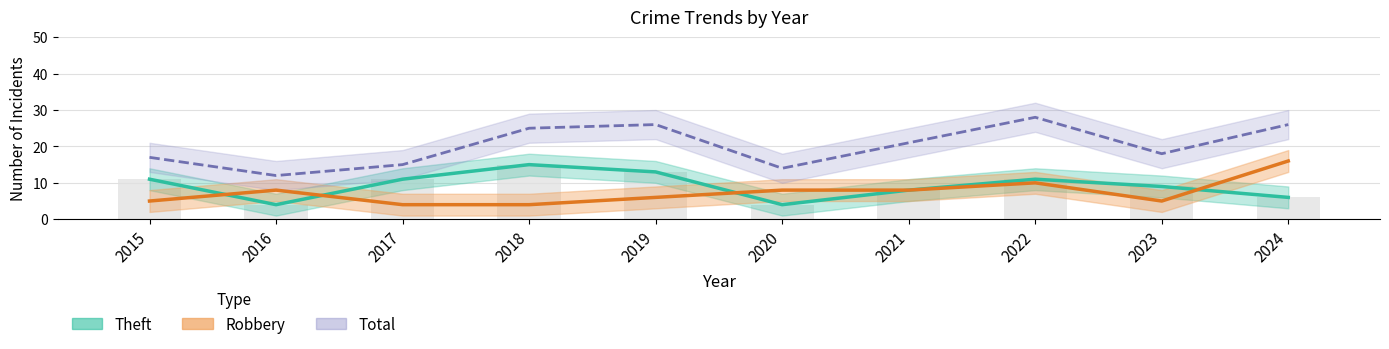

What is the difference between the maximum and minimum values in the Total series?

16